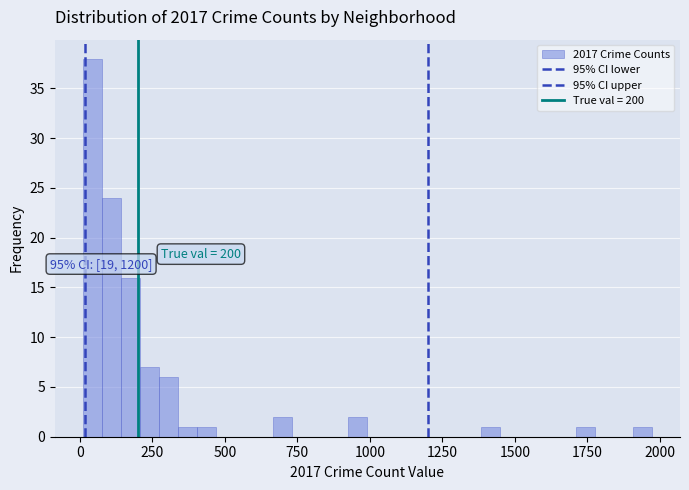

Around what value on the x-axis is the tallest bar? Give the approximate position of its centre, as read against the axis.

50